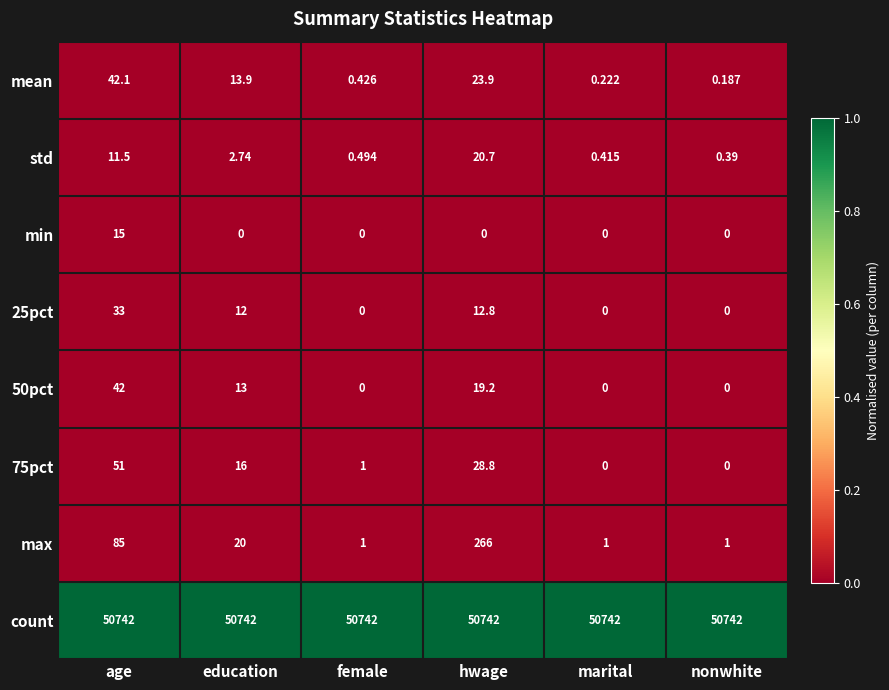

Which category has the highest value in the mean series?

age